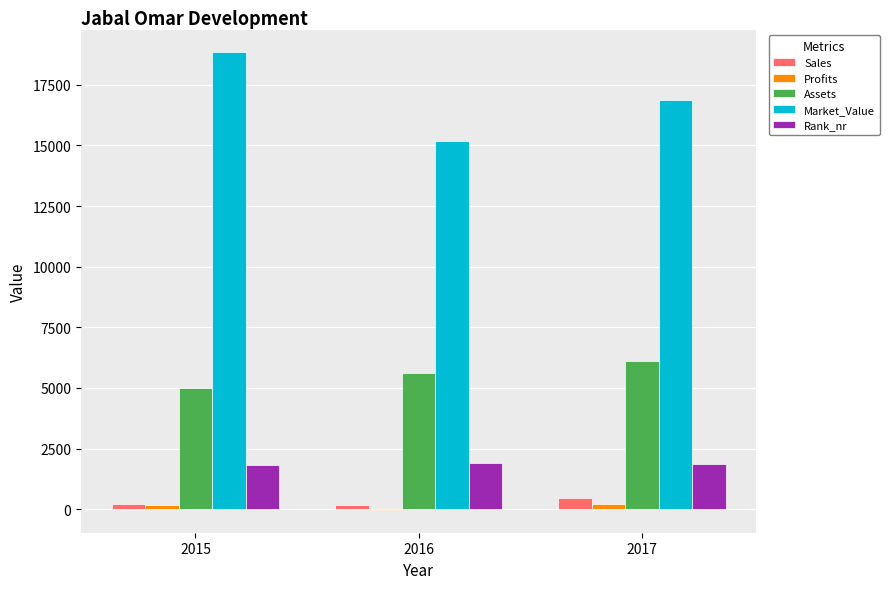

Is it true that Sales equals 450.0 at 2017?

True